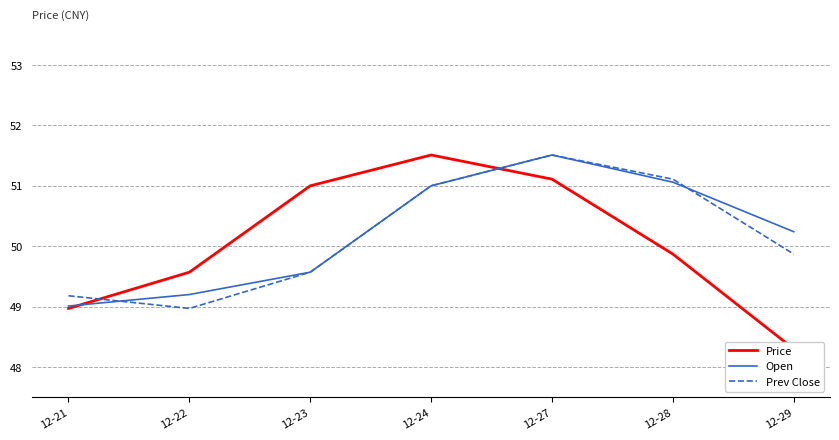

Which category has the highest value in the Prev Close series?

12-27